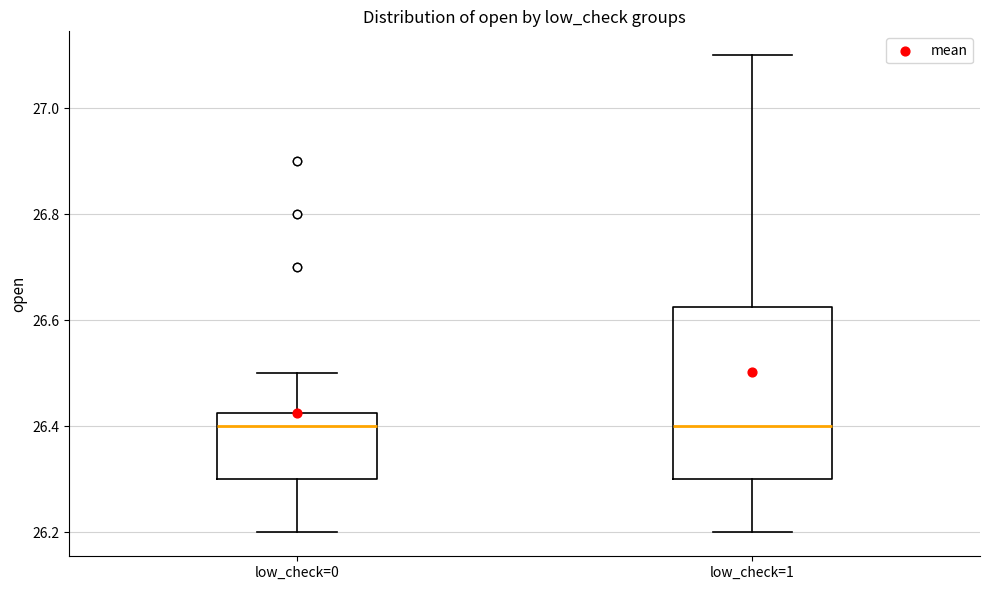

Reading left to right, transcribe this box plot: for each box, give where its median line is, the range the box spans, and where its two whiskers end, as read against the y-axis. The values are not printed on the chart, so give them approximately, as read against the axis.

low_check=0: median 26.40, box 26.30 to 26.42, whiskers 26.20 to 26.50
low_check=1: median 26.40, box 26.30 to 26.62, whiskers 26.20 to 27.10